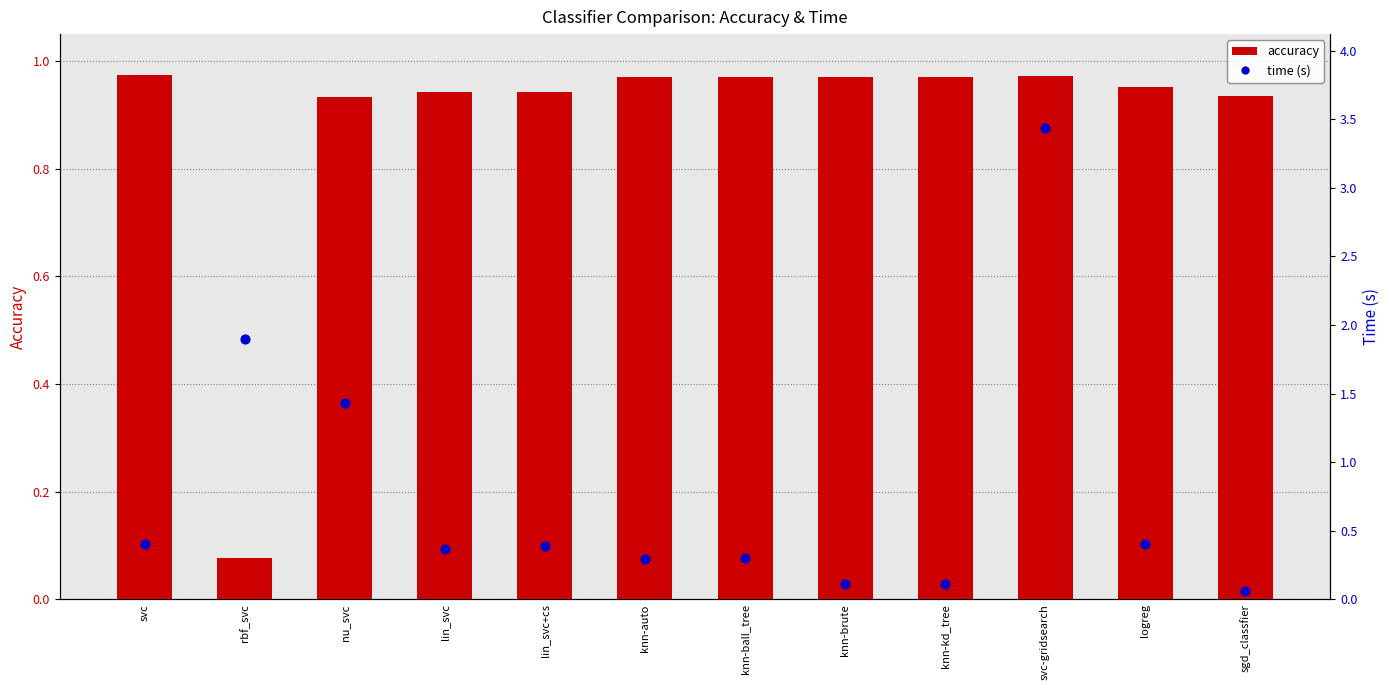

Which series has the largest total across all categories?

accuracy